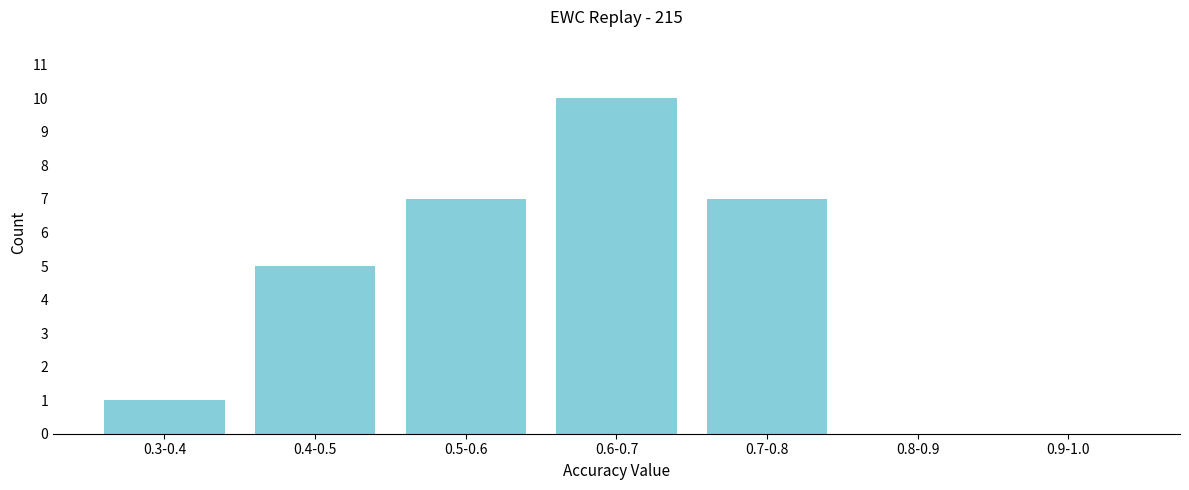

Reading left to right, extract all data points from this chart.

0.3-0.4=1	0.4-0.5=5	0.5-0.6=7	0.6-0.7=10	0.7-0.8=7	0.8-0.9=0	0.9-1.0=0